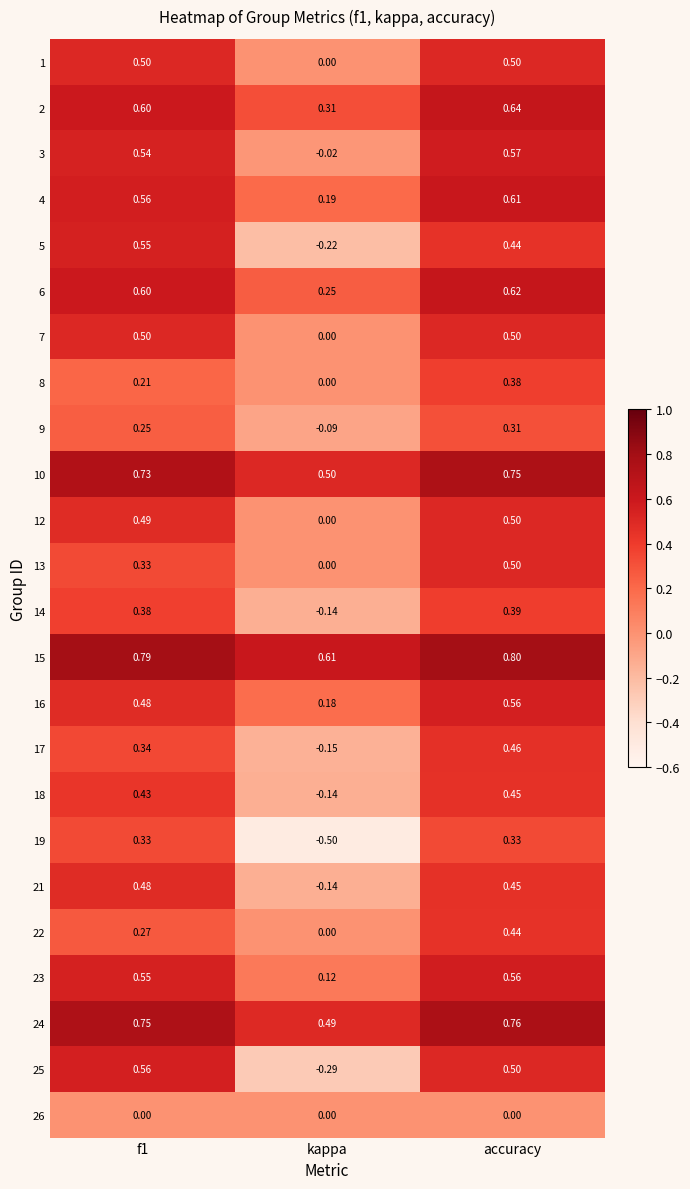

How many distinct data groups are displayed?

24